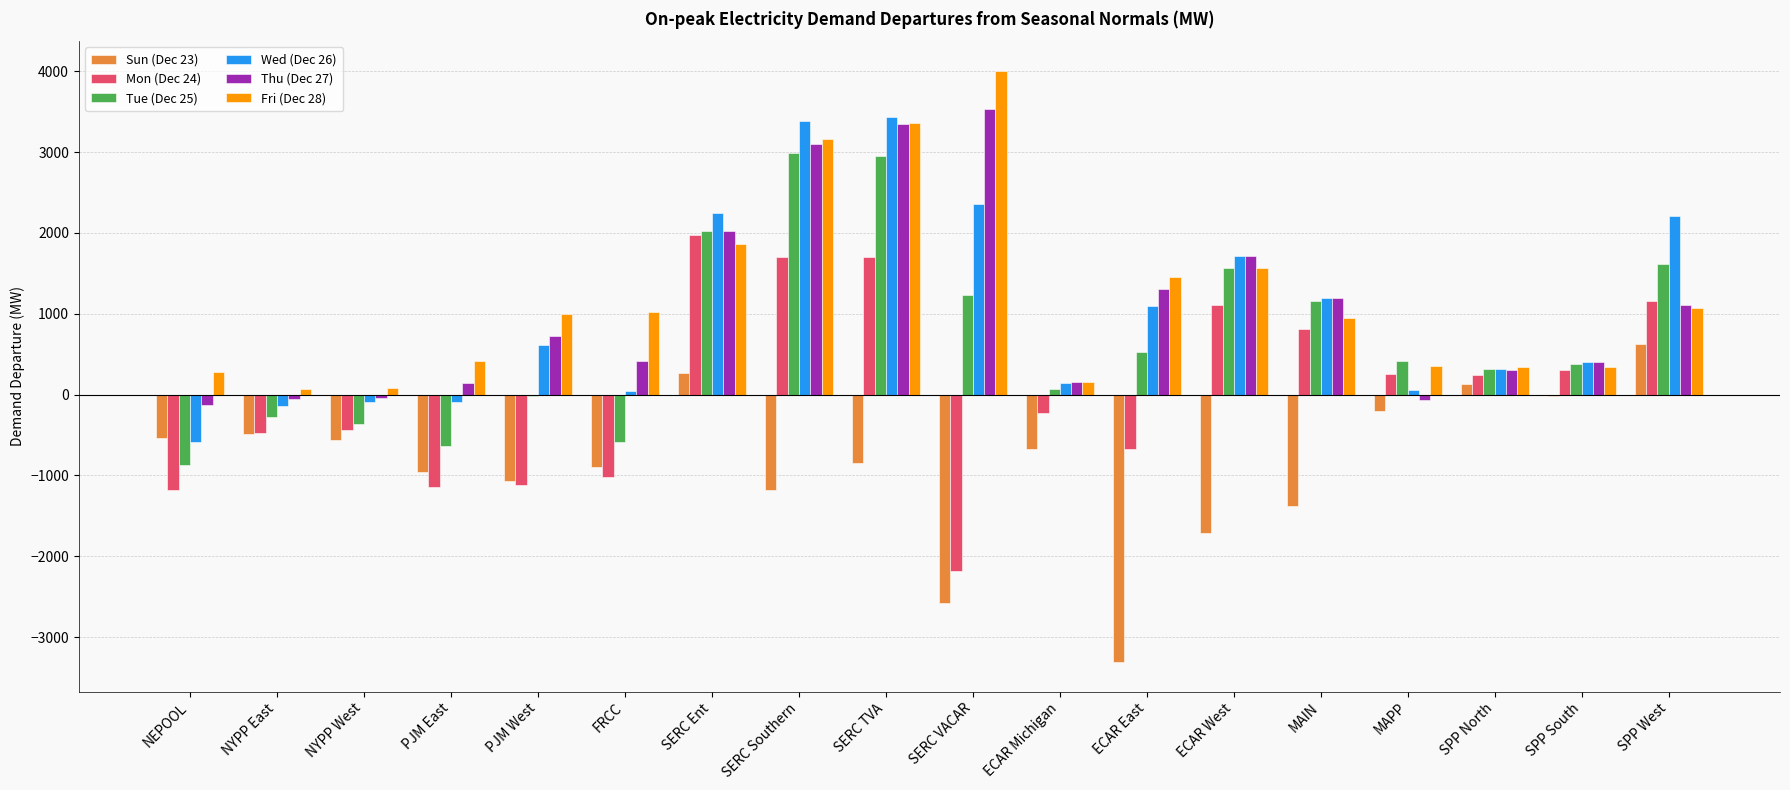

How many groups of bars are there?

18